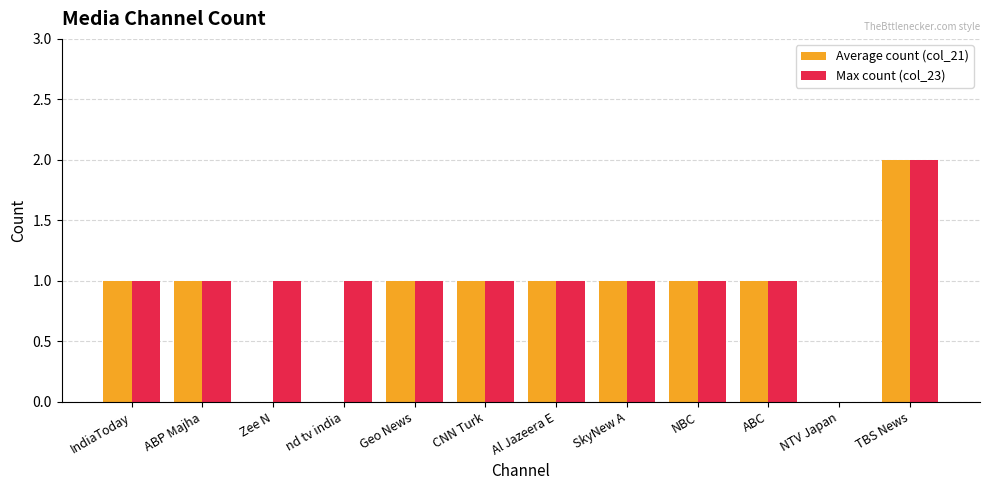

What is the maximum value for Max count (col_23)?

2